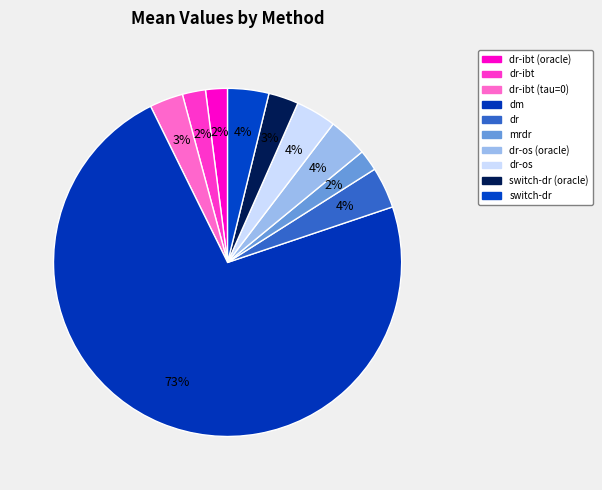

Is it true that dr is 1% of the pie?

False